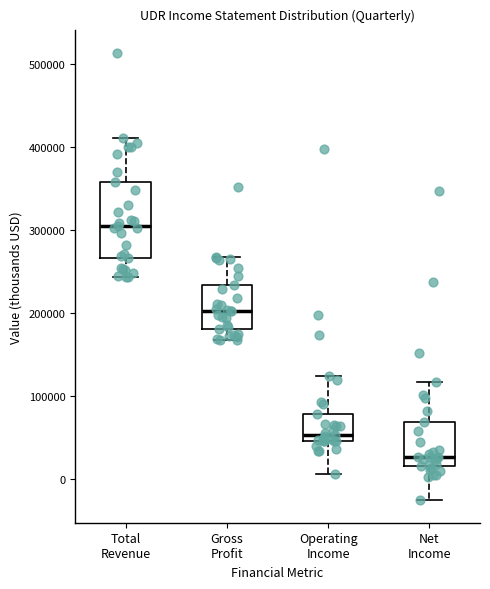

Which box's median line is the highest?

Total Revenue